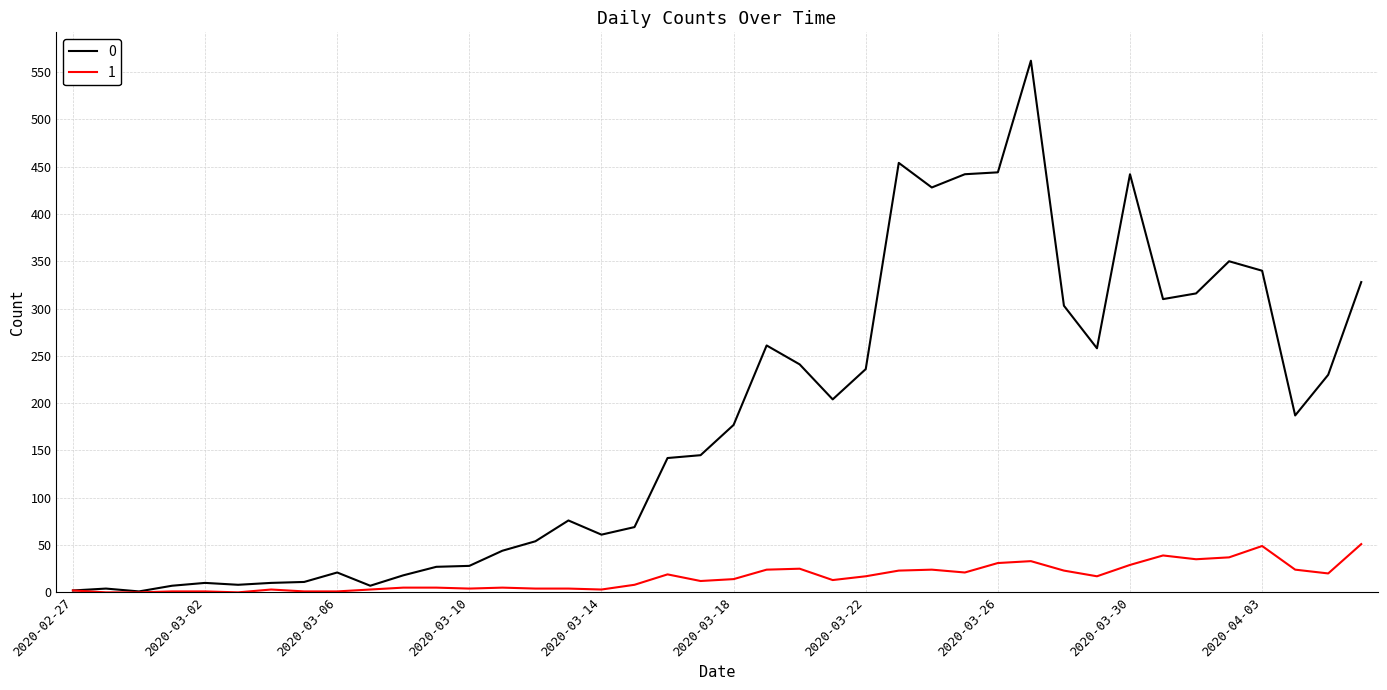

Rank the series by their average value, from lowest to highest.

1, 0